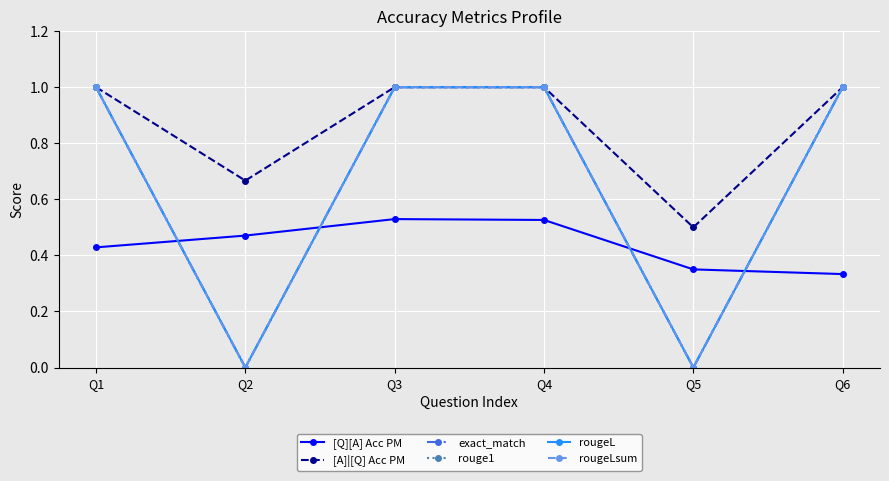

Does the chart have visible grid lines?

Yes